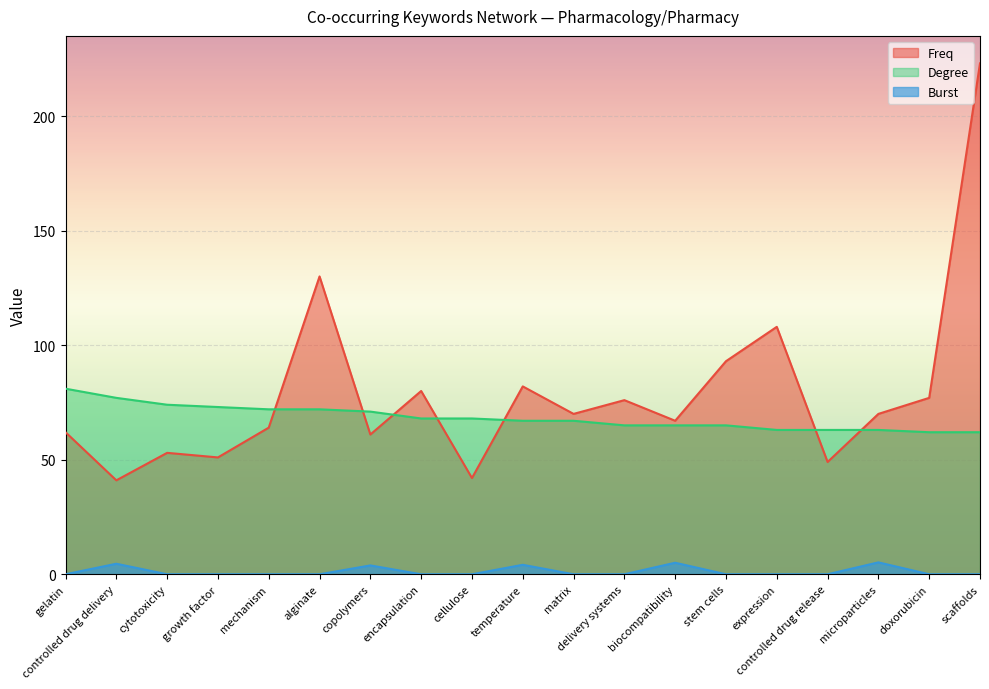

Which has a higher value, encapsulation or cytotoxicity?

encapsulation